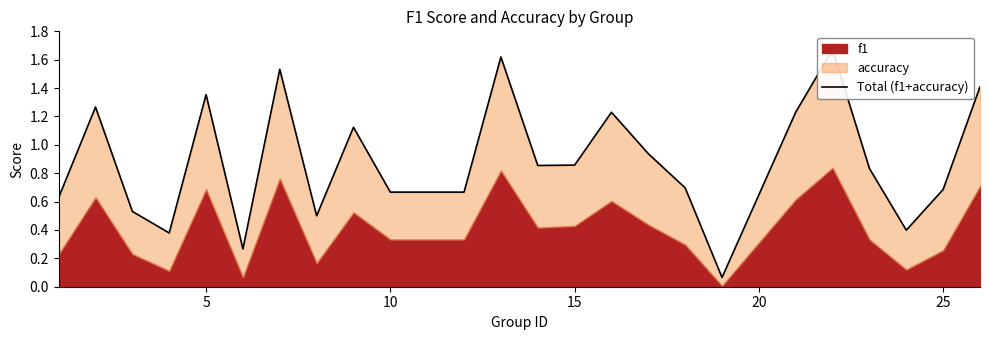

What is the average value?

0.9